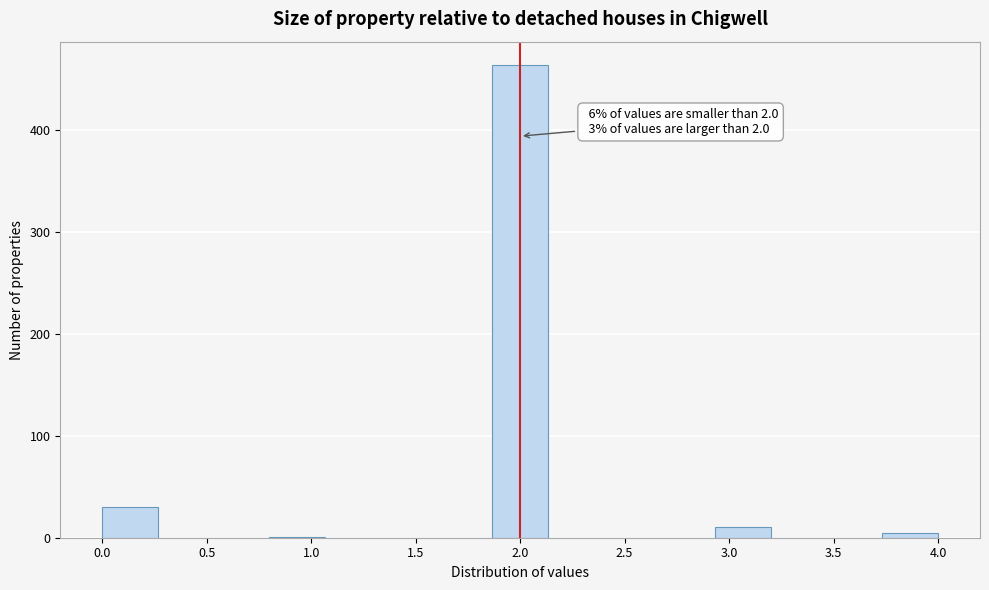

Which range on the x-axis has the tallest bar?

1.85 to 2.15